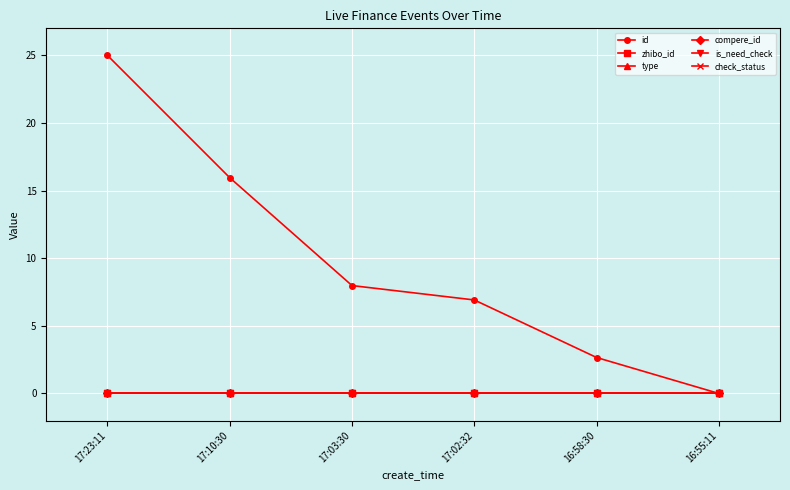

The value of type at 17:02:32 is 0.0. True or false?

True